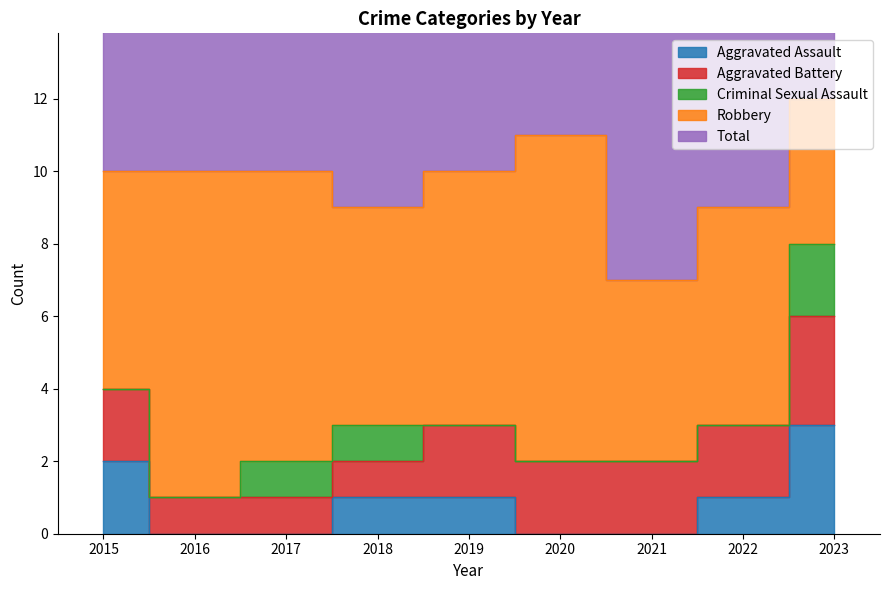

At how many categories does at least one series exceed 8?

8